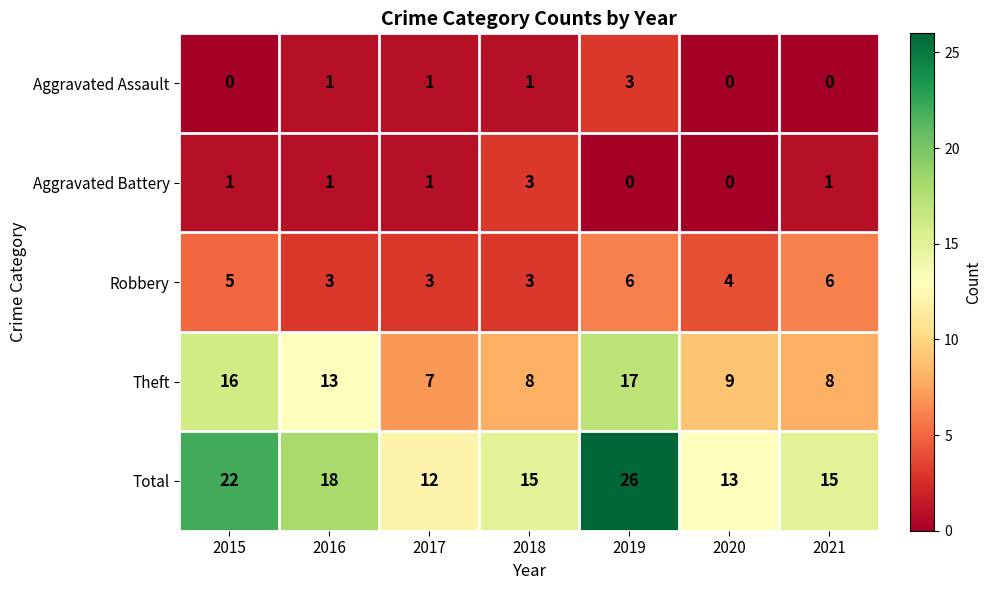

What is the average value of the Robbery series?

4